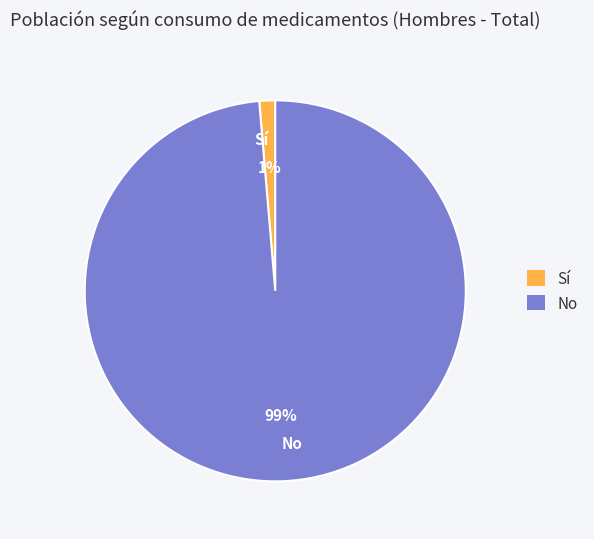

Which slice is the smallest?

Sí